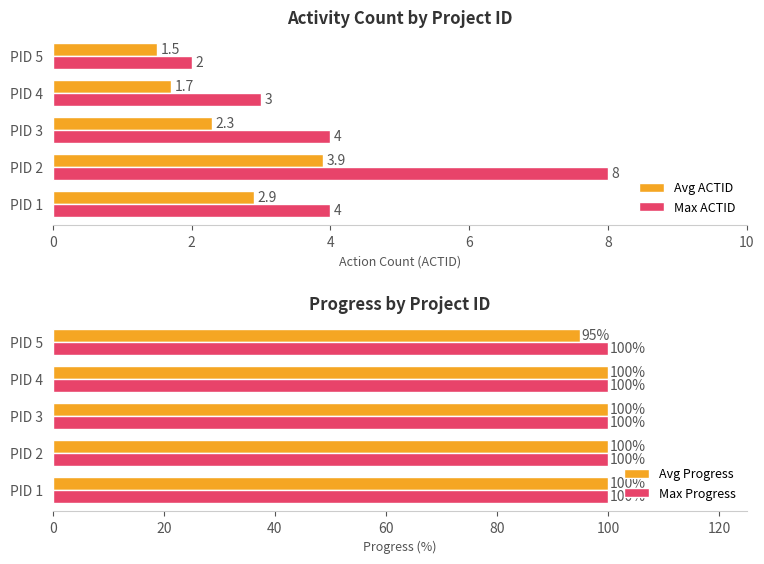

What value does the Max ACTID series have at PID 5?

2.0